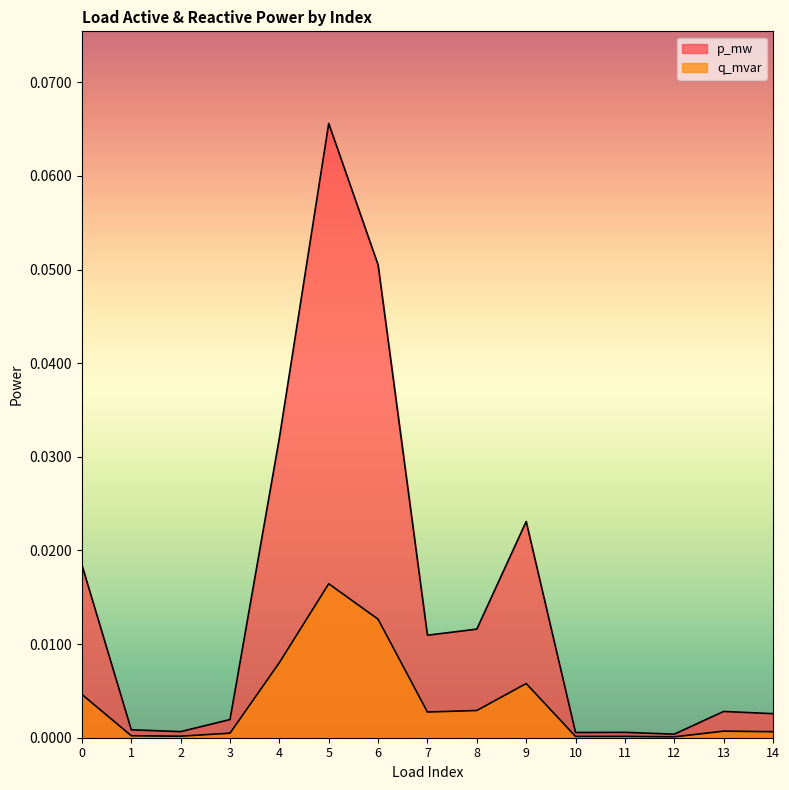

List the series in order of their peak value, highest first.

p_mw, q_mvar